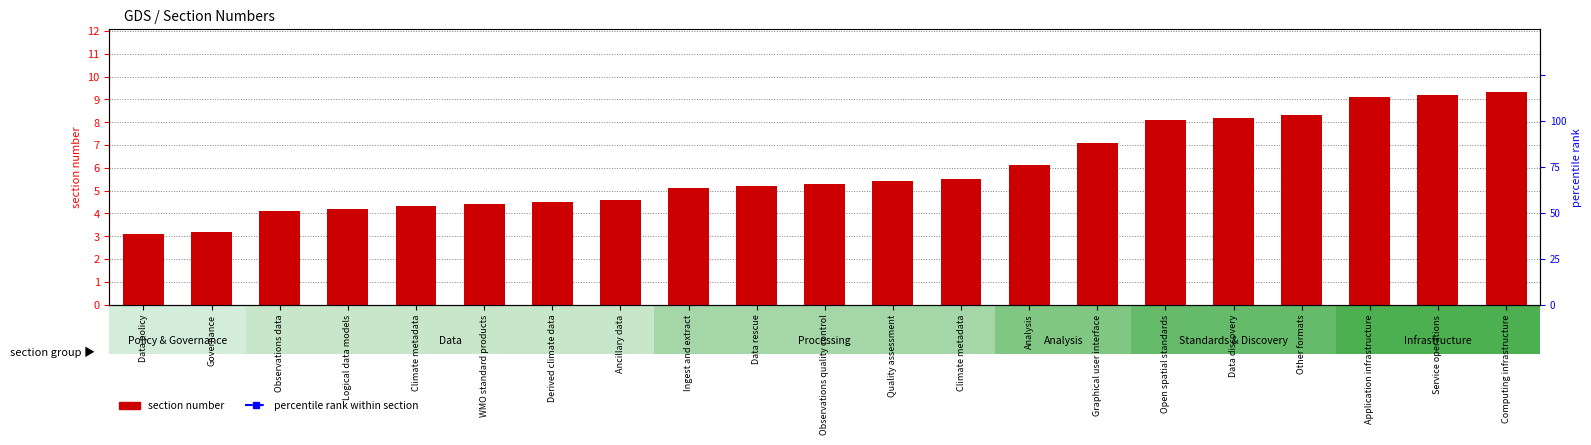

The value of percentile rank within section at Quality assessment is 100.0. True or false?

True